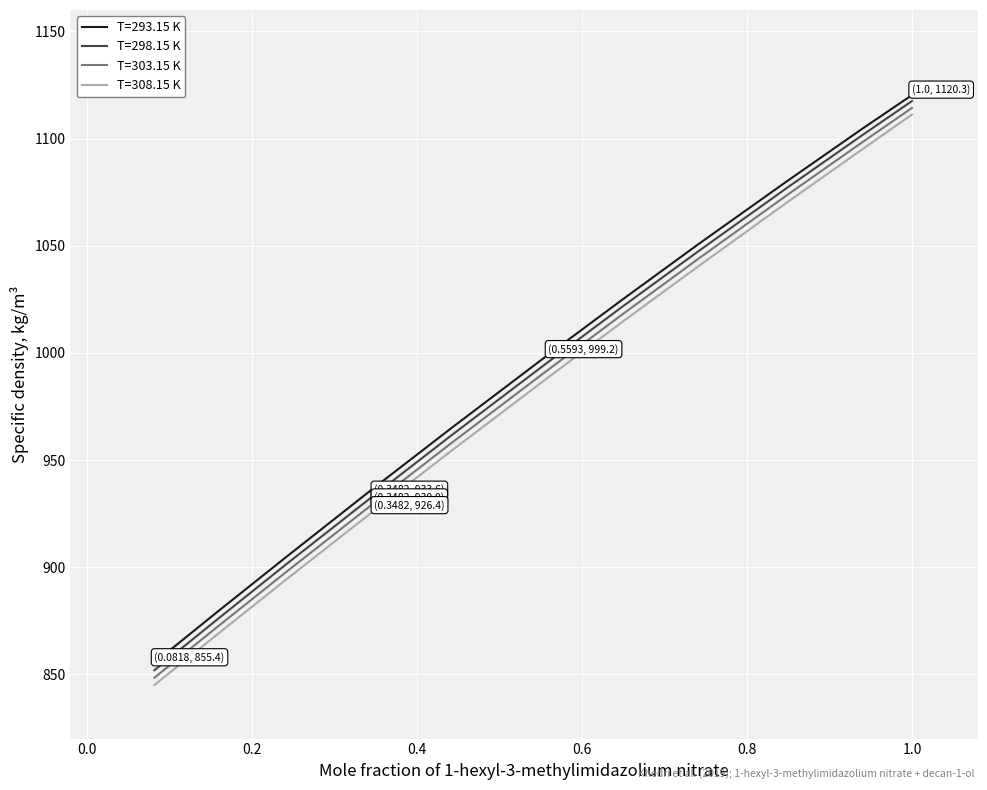

True or false: T=308.15 K and T=293.15 K cross at least once.

False